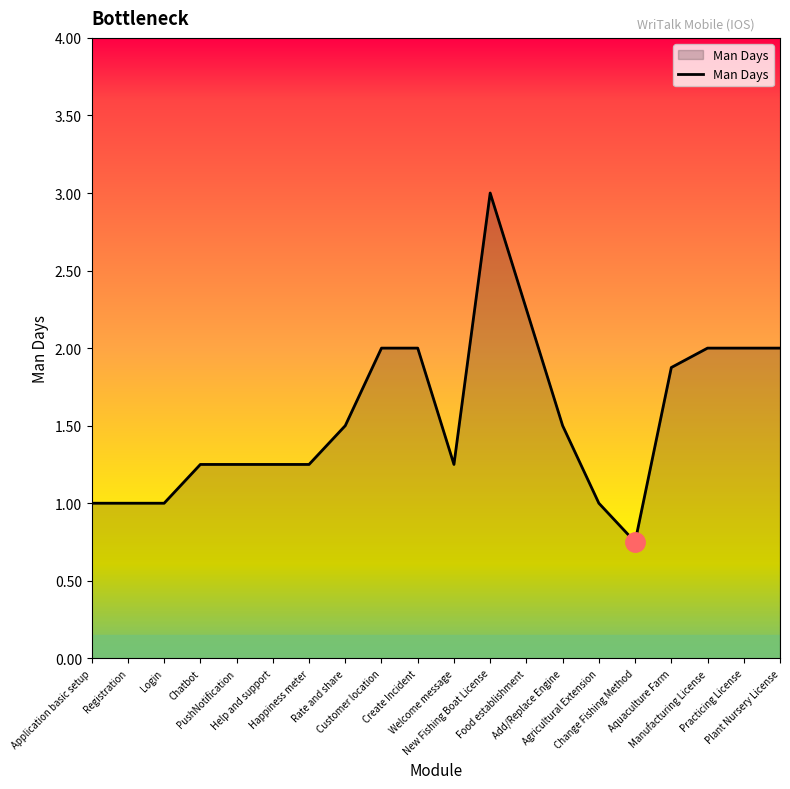

What is the ratio of the value at Aquaculture Farm to the value at Registration?

1.9